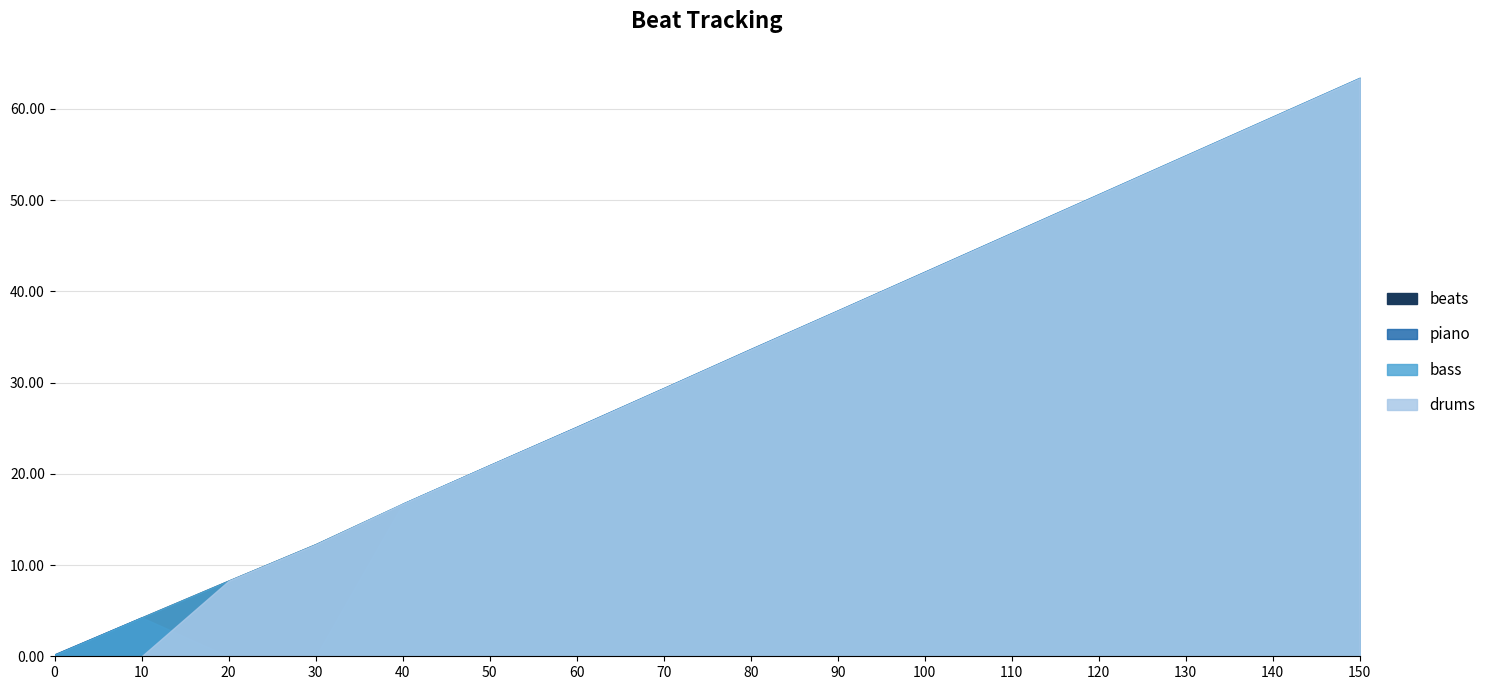

True or false: piano has a value of 0.0 at 20.

True